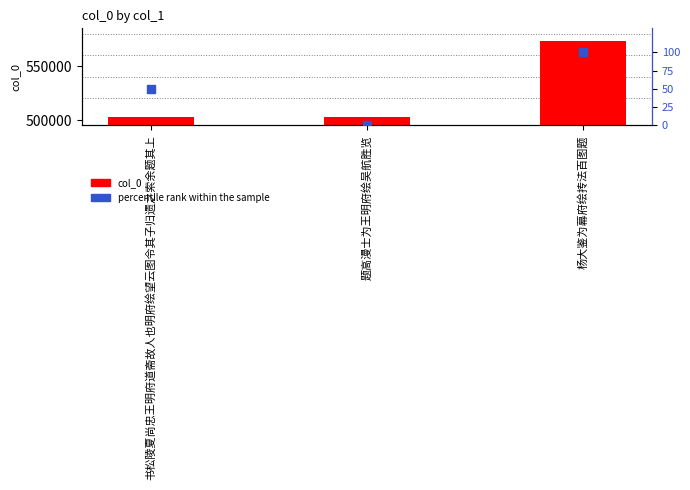

At which category is the sum across all series the highest?

杨大鉴为幕府绘抟法百图题